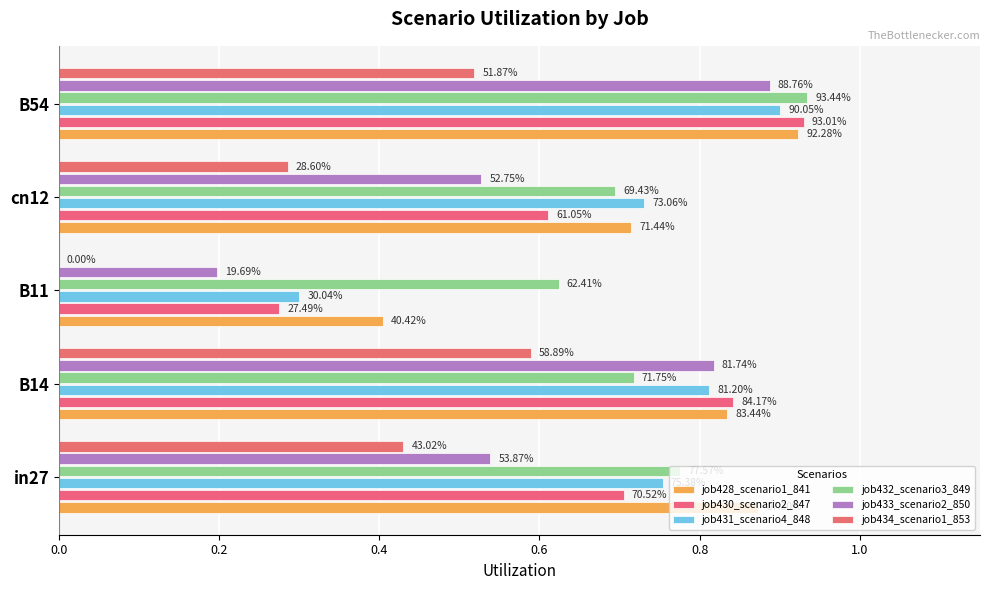

Are the bars horizontal?

Yes